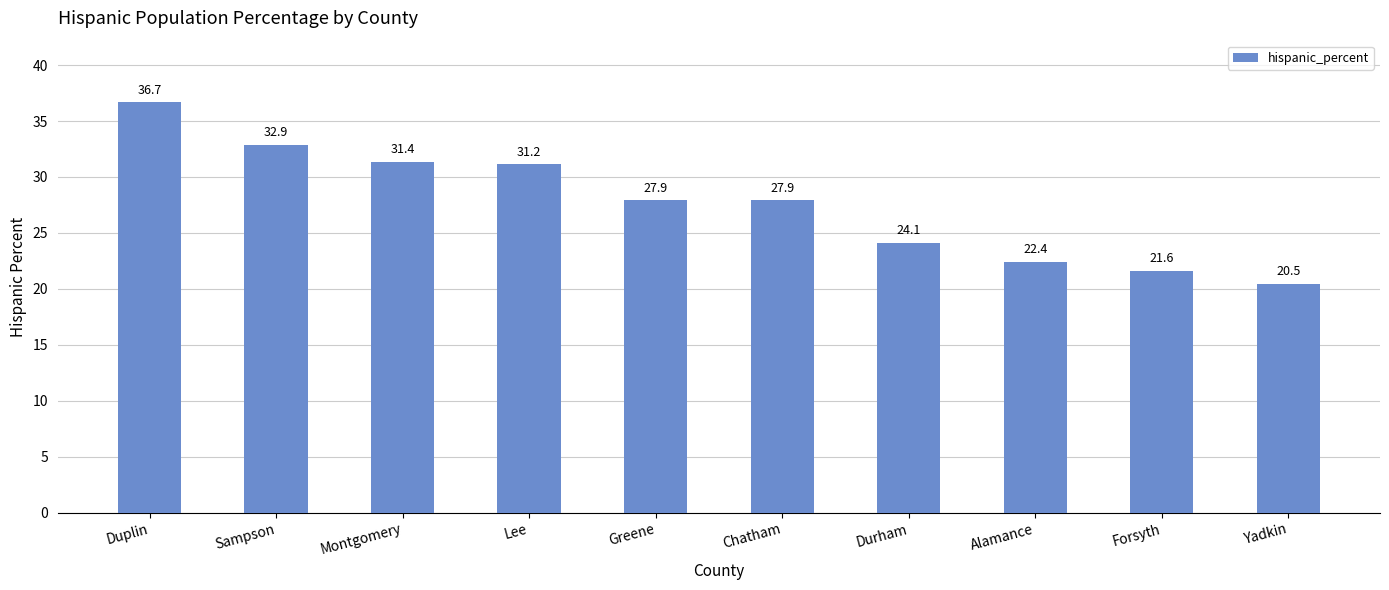

Which category has the lowest value across all series?

Yadkin